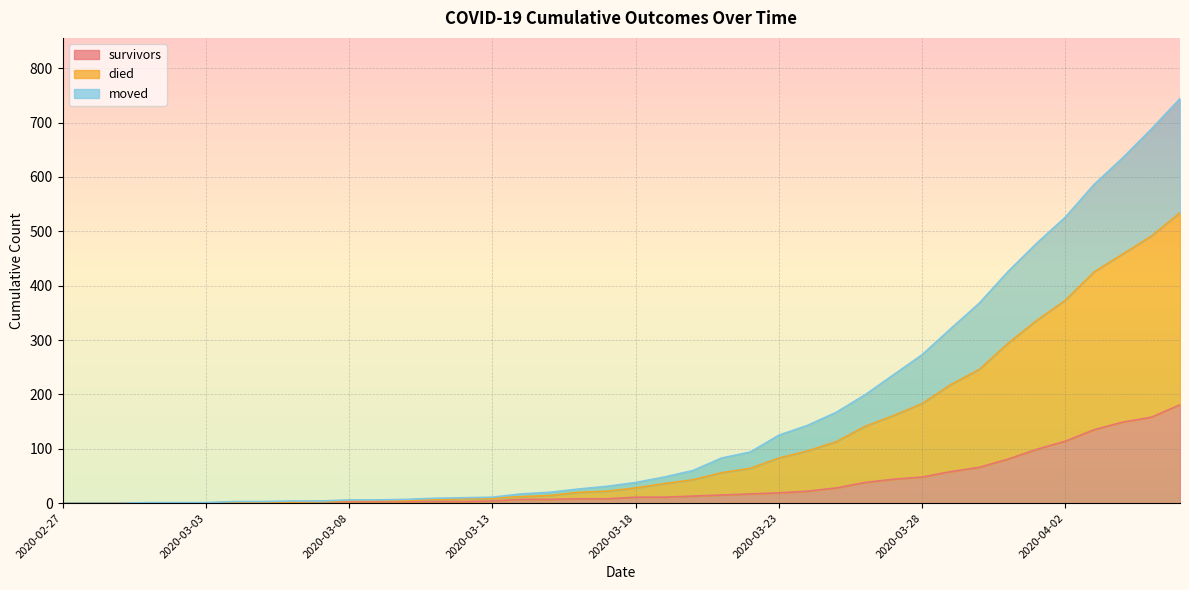

At which label does died reach its peak?

2020-04-06